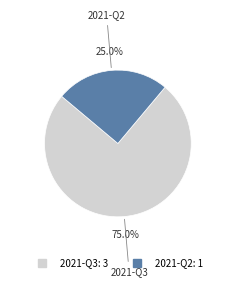

What is the majority slice?

2021-Q3